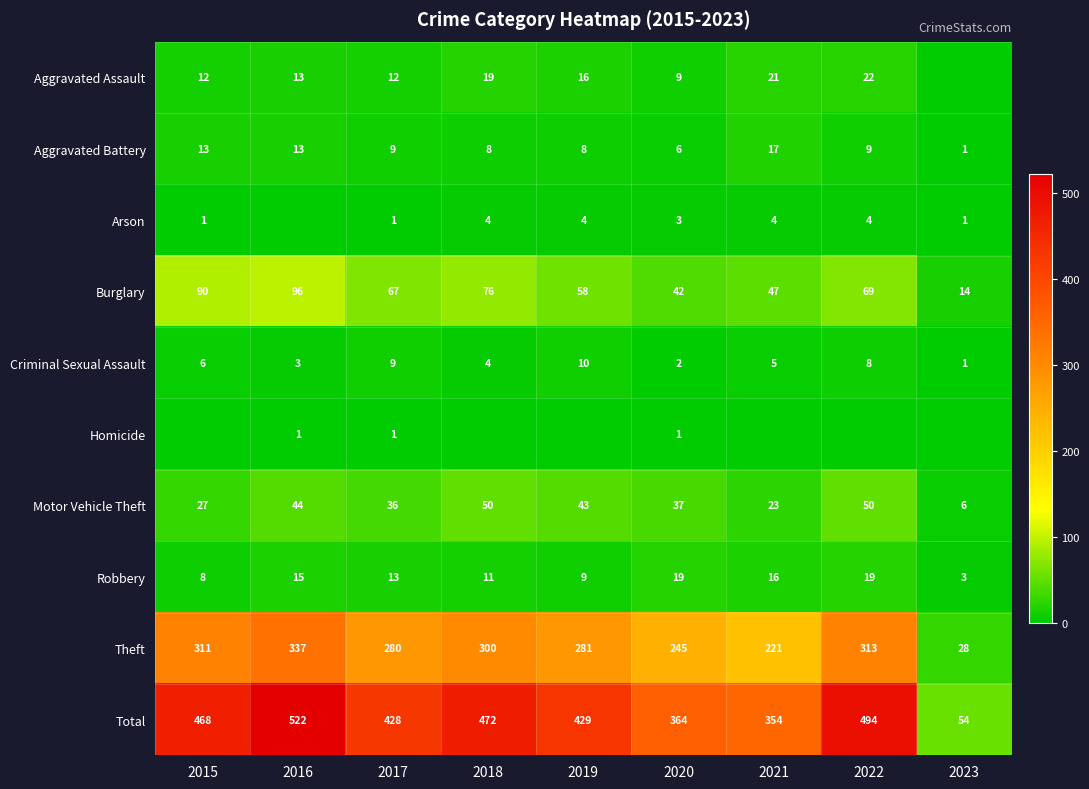

What is the highest value of the Motor Vehicle Theft series?

50